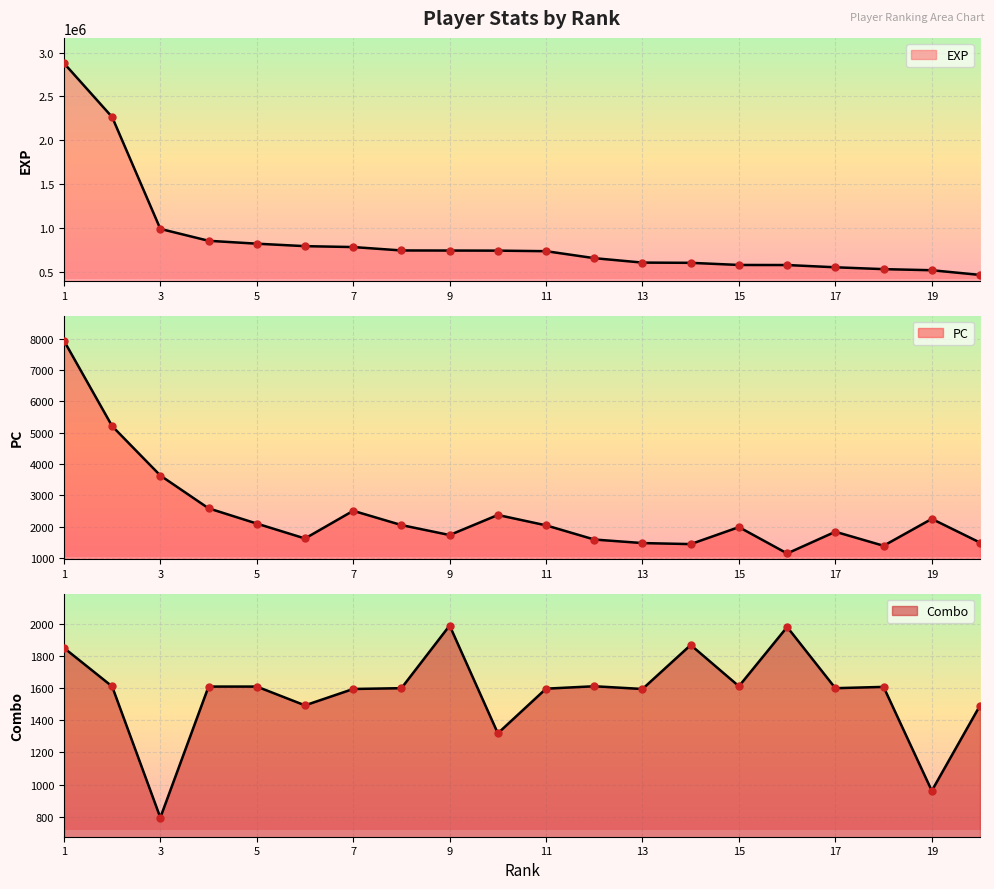

Which series has the largest total across all categories?

exp